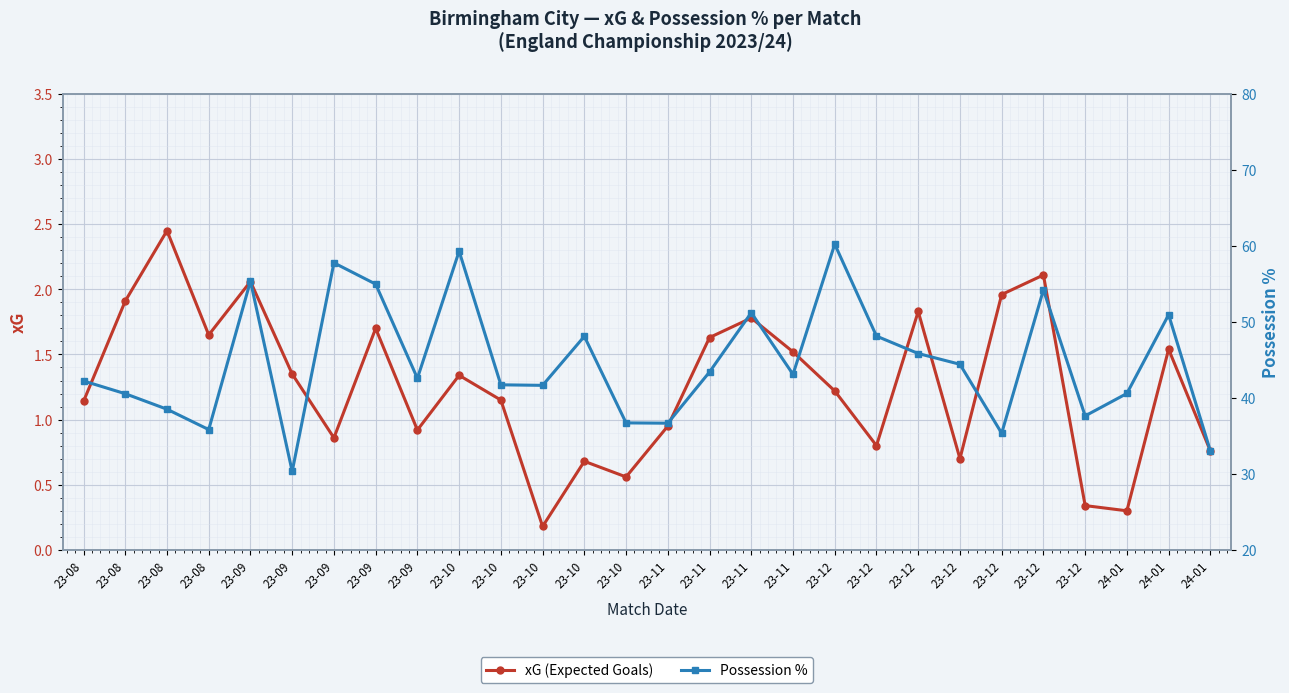

True or false: xG (Expected Goals) has more than 1 interior local peaks.

True